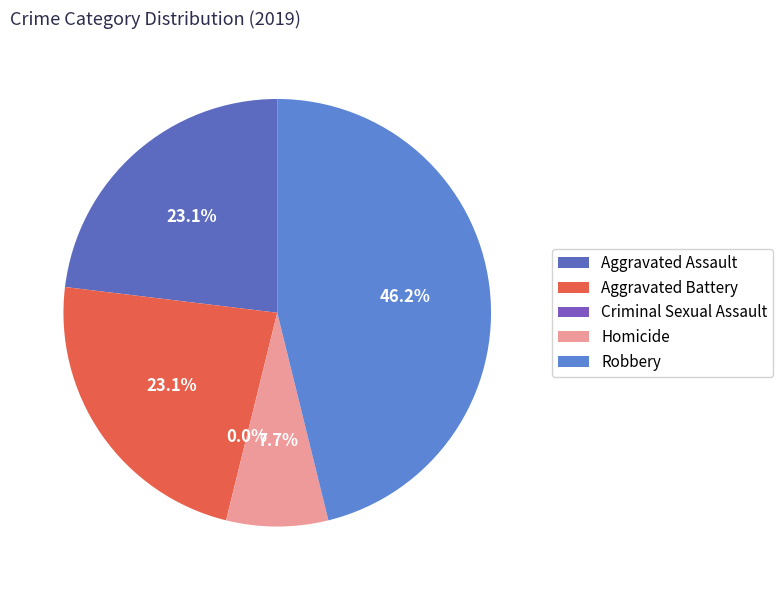

True or false: Homicide accounts for 8% of the total.

True